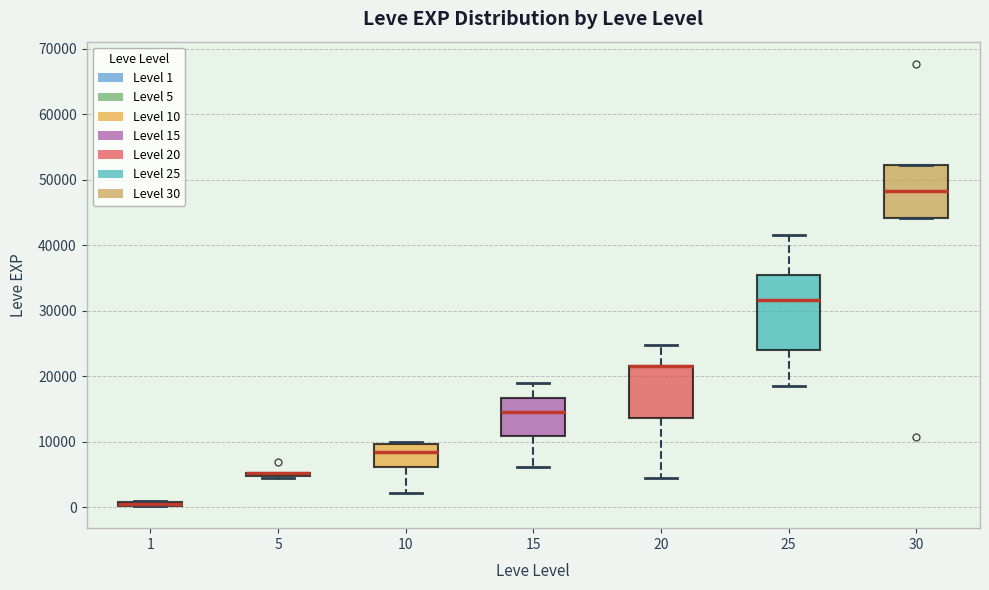

Where does the median line of the box at x = 15 sit on the y-axis? The values are not printed on the chart, so give them approximately, as read against the axis.

15000